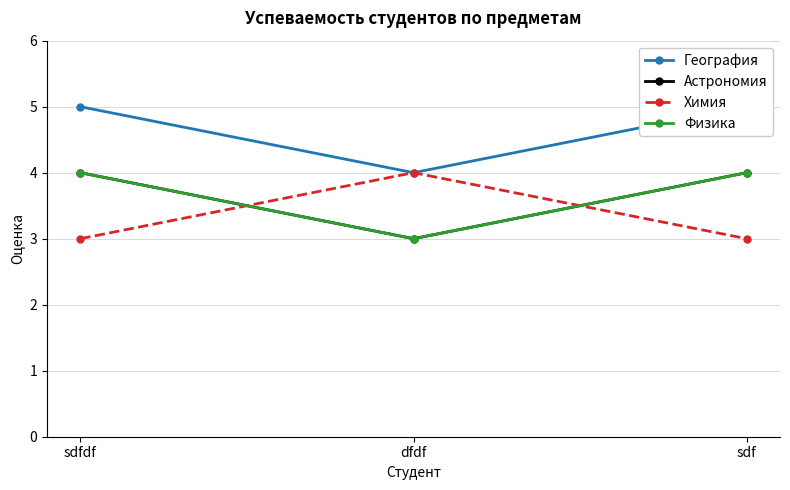

Between dfdf and sdf, which series saw the biggest shift?

География